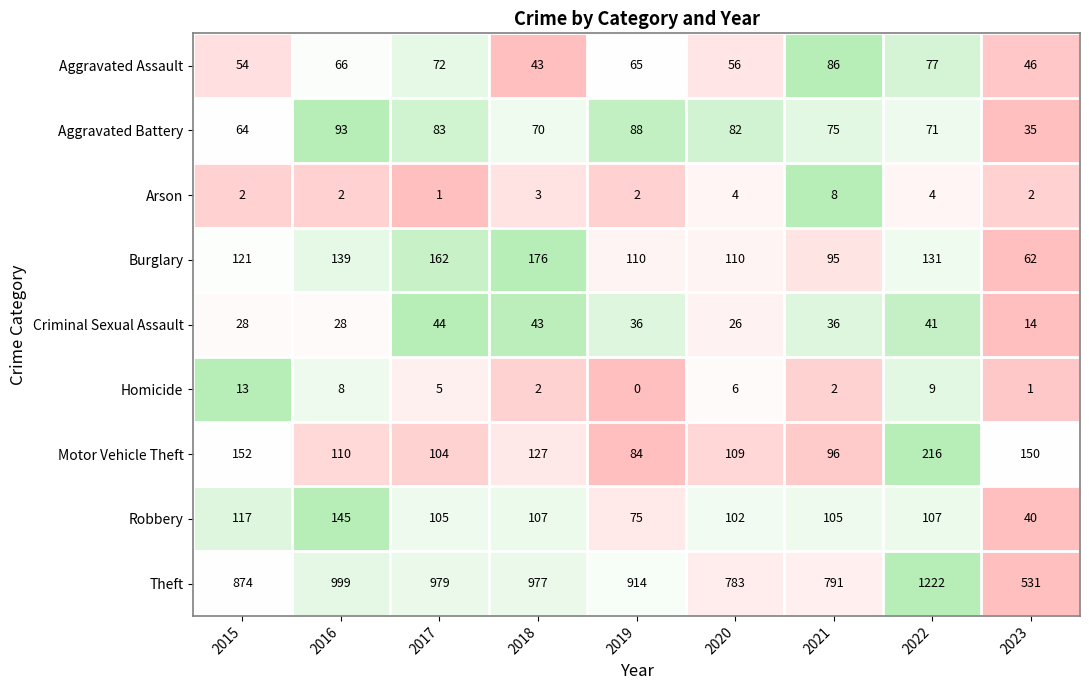

What is the difference between the maximum and minimum values in the Criminal Sexual Assault series?

30